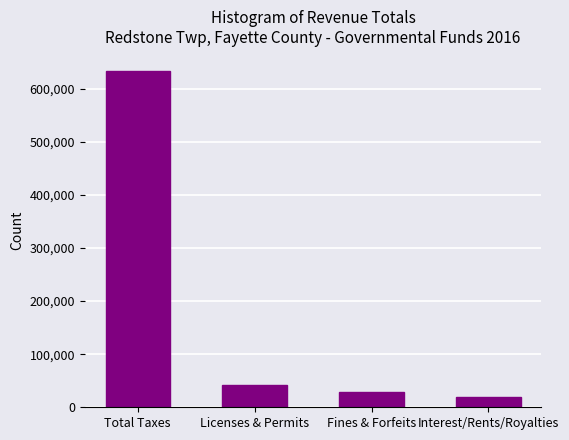

Reading left to right, transcribe all the data shown in this chart.

634195	41233	28531	20099